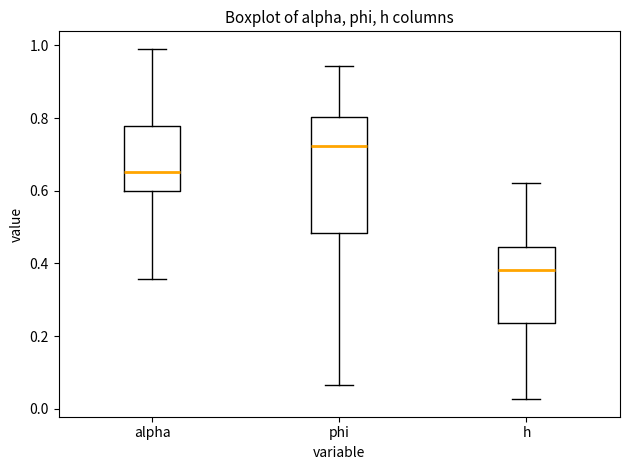

Reading left to right, transcribe this box plot: for each box, give where its median line is, the range the box spans, and where its two whiskers end, as read against the y-axis. The values are not printed on the chart, so give them approximately, as read against the axis.

alpha: median 0.66, box 0.60 to 0.78, whiskers 0.36 to 1.00
phi: median 0.72, box 0.48 to 0.80, whiskers 0.06 to 0.94
h: median 0.38, box 0.24 to 0.44, whiskers 0.02 to 0.62